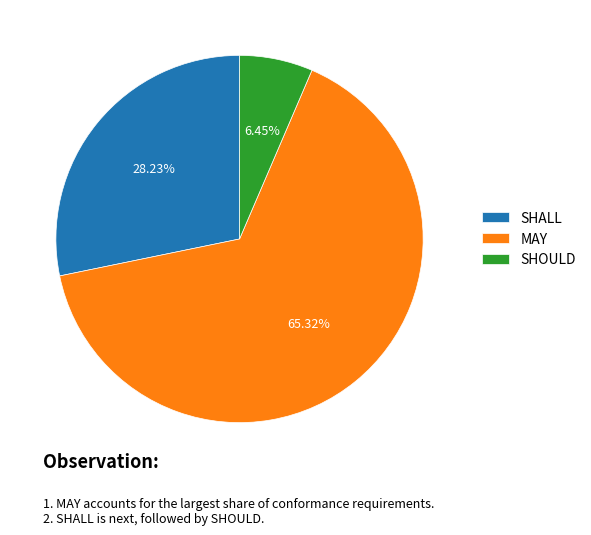

How many slices are in this pie chart?

3